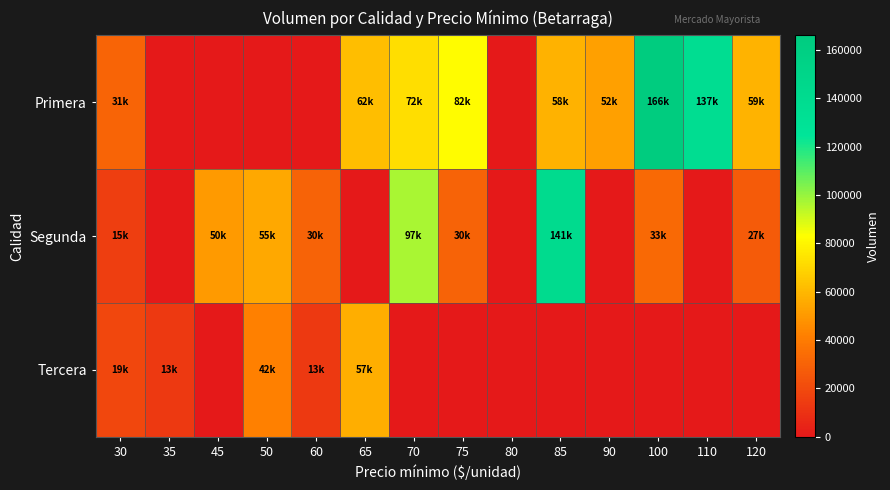

Which has a higher value, 45 or 35?

45